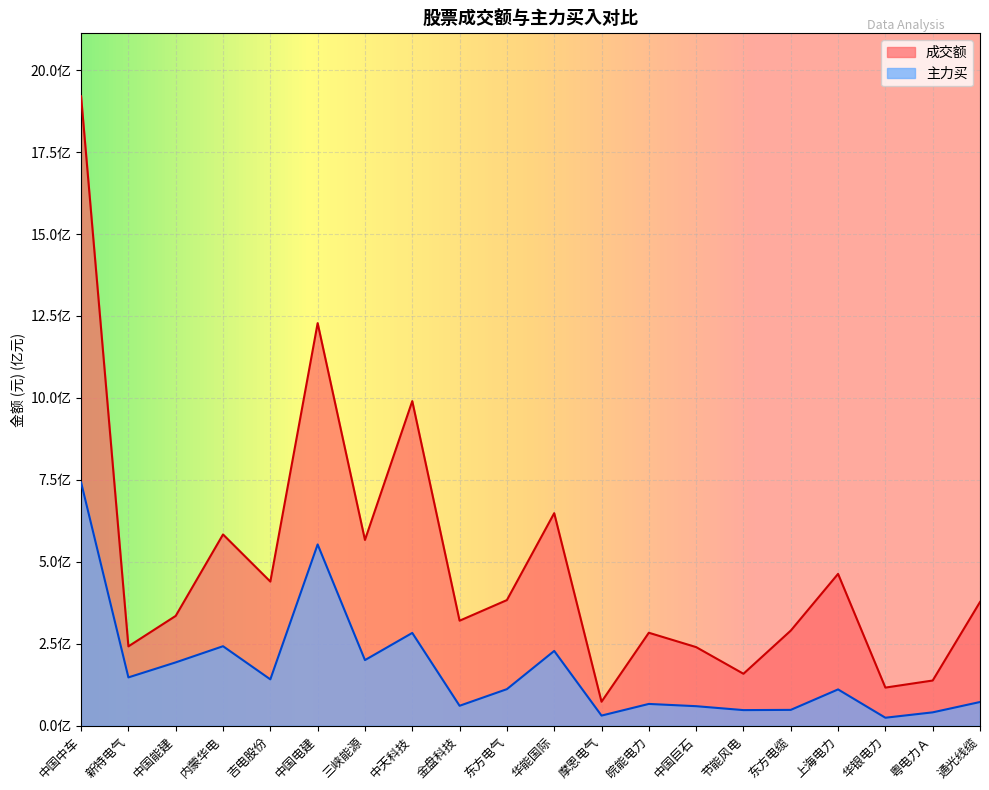

In 成交额, how many points are higher than both neighbors (excluding endpoints)?

6